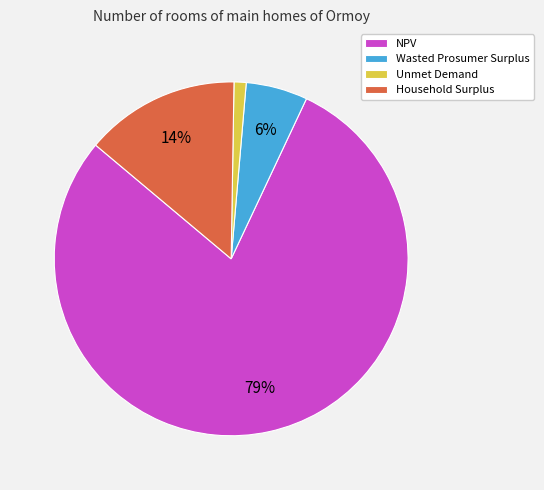

How many segments does this pie chart have?

4